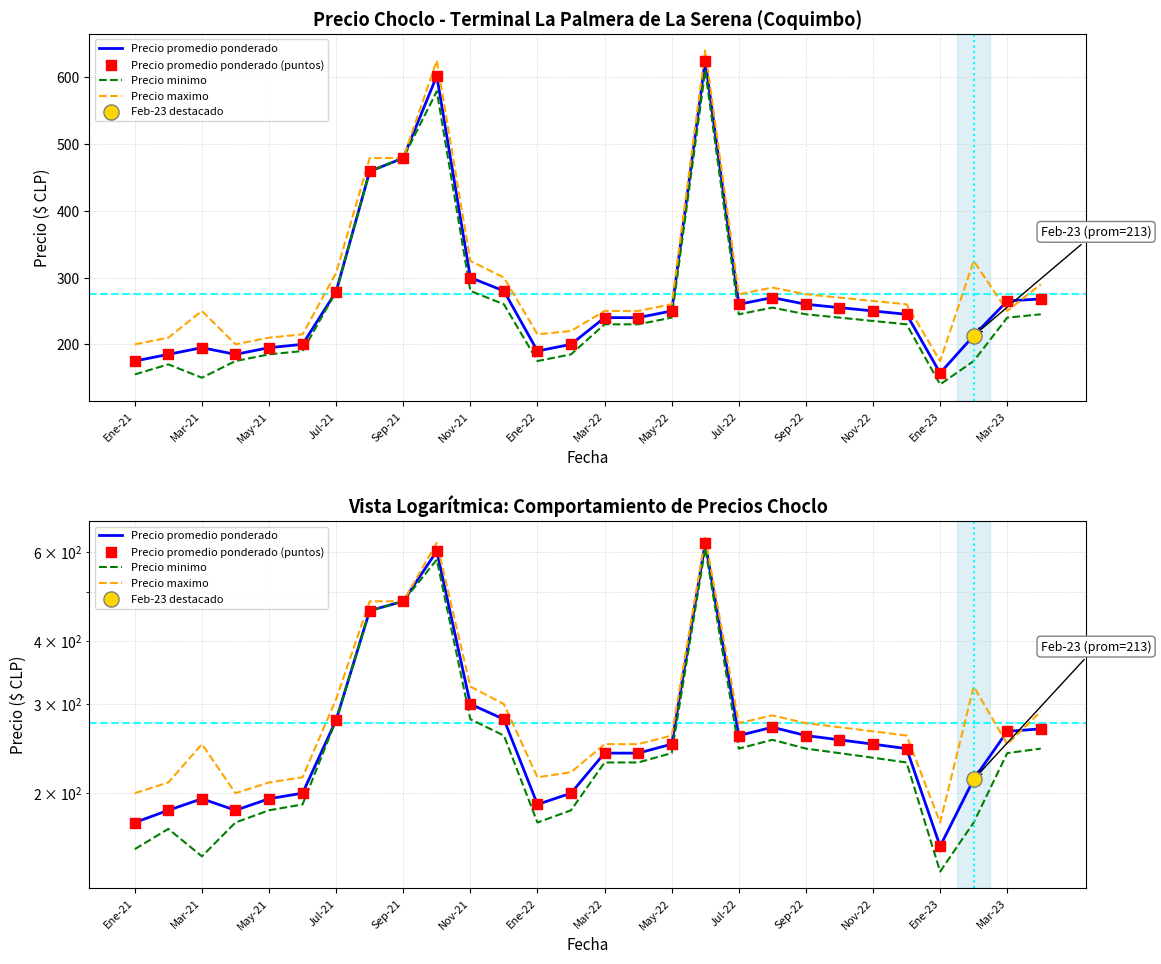

What is the total value across all series at Nov-22?

1000